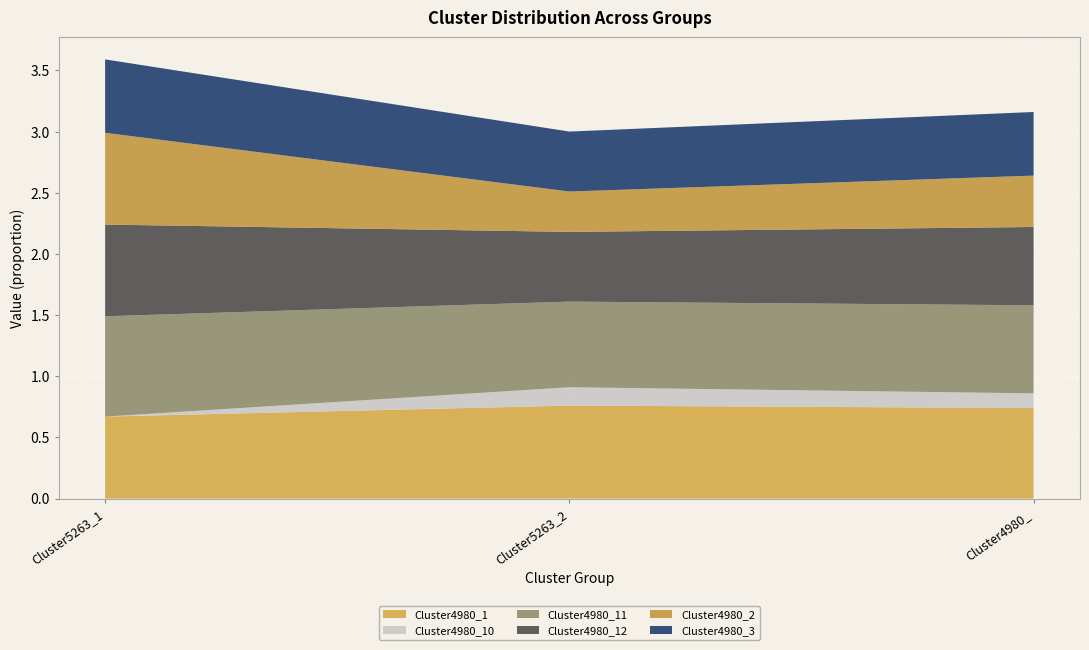

Reading left to right, list all the values displayed in this chart.

Cluster4980_1: 0.7	0.8	0.7
Cluster4980_10: 0.0	0.1	0.1
Cluster4980_11: 0.8	0.7	0.7
Cluster4980_12: 0.8	0.6	0.6
Cluster4980_2: 0.8	0.3	0.4
Cluster4980_3: 0.6	0.5	0.5